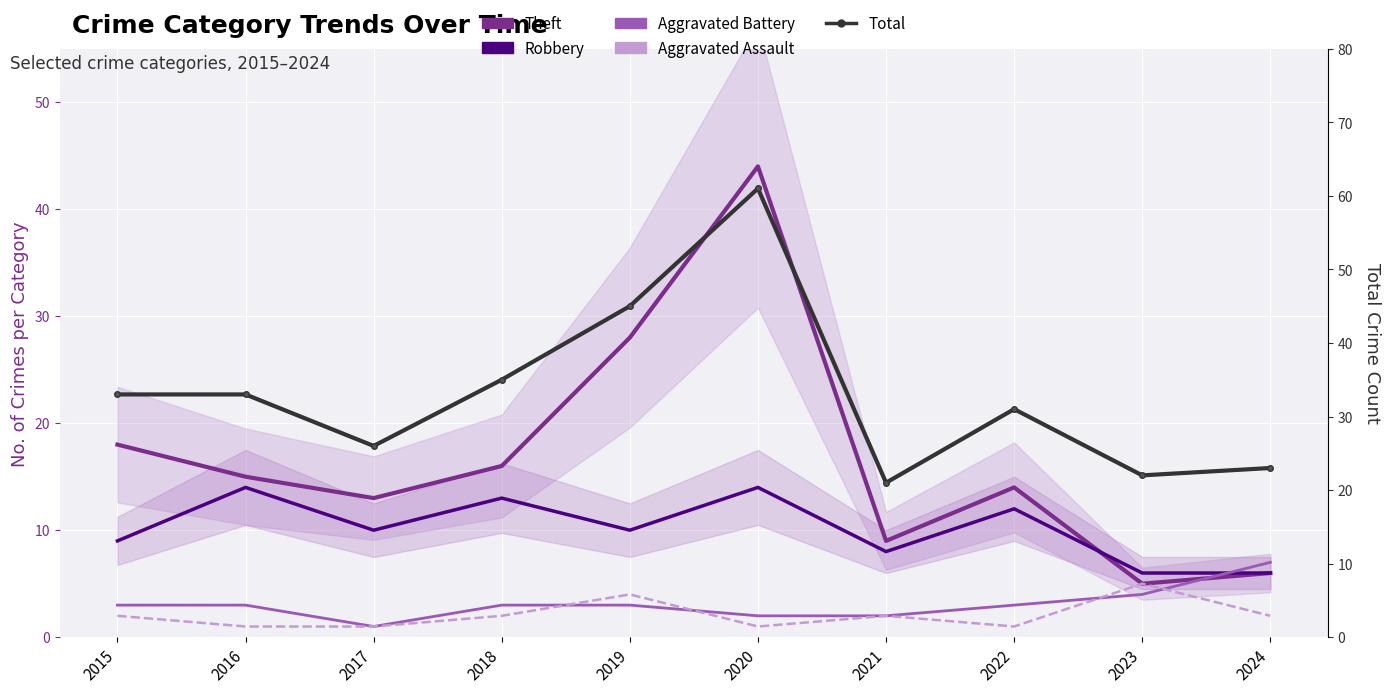

The Aggravated Battery series shows 3 at 2018. True or false?

True